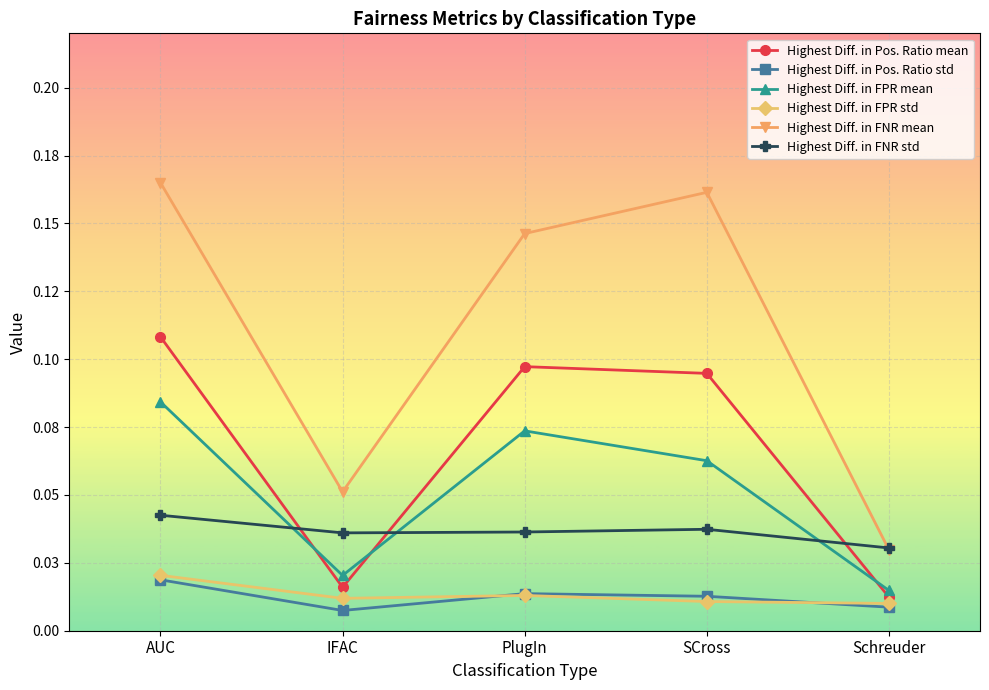

What are all the series names shown in the legend?

Highest Diff. in Pos. Ratio mean, Highest Diff. in Pos. Ratio std, Highest Diff. in FPR mean, Highest Diff. in FPR std, Highest Diff. in FNR mean, Highest Diff. in FNR std